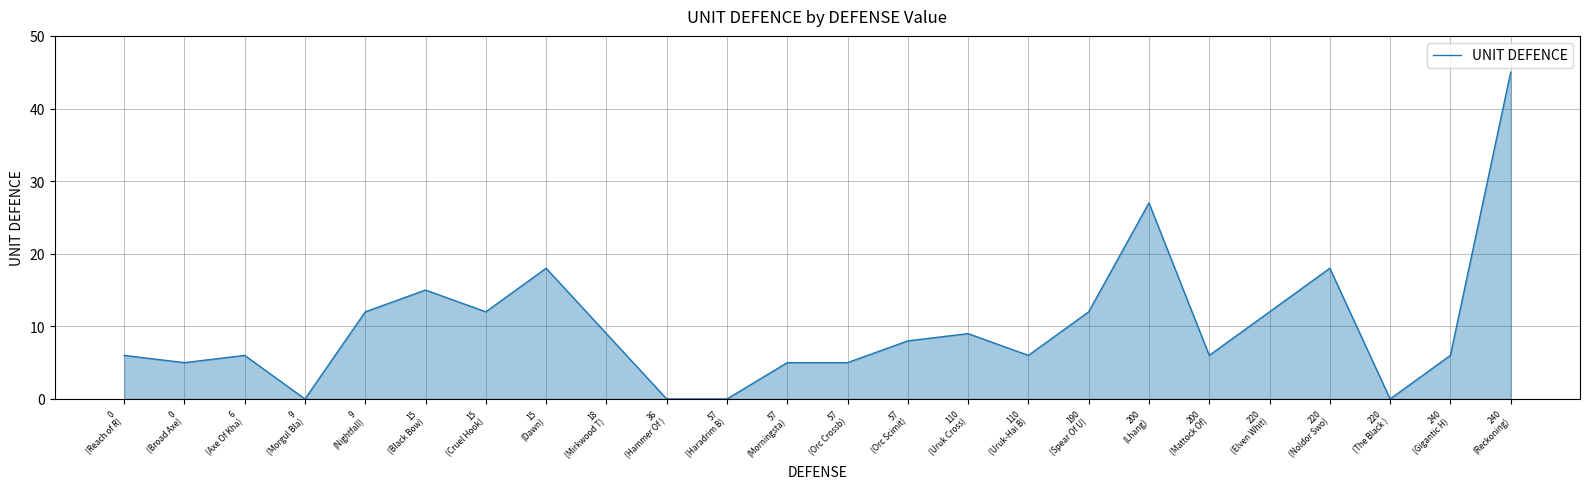

Read the value at 110
(Uruk Cross).

9